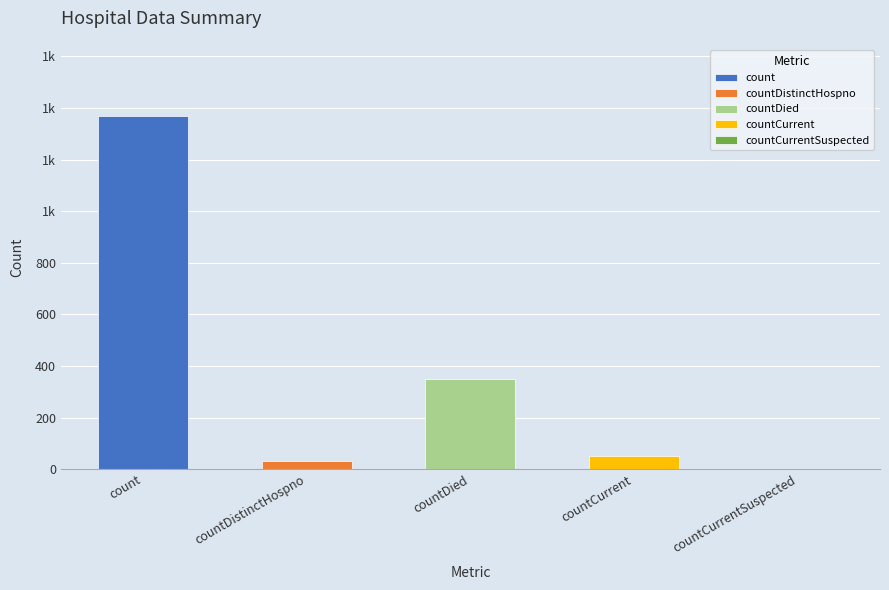

Between countCurrentSuspected and countDied, which is larger?

countDied